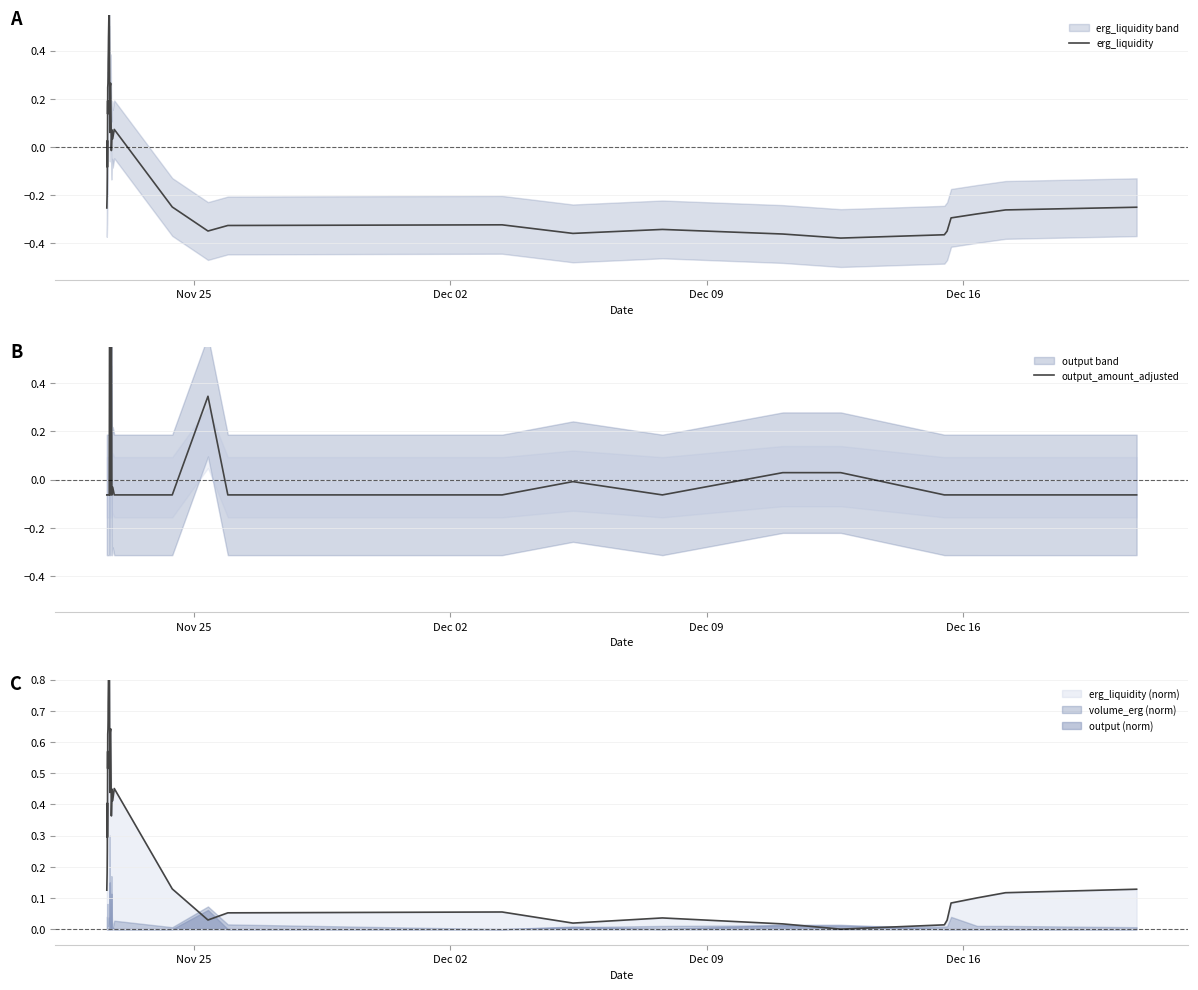

Is the value of erg_liquidity at 14 greater than the value of output_amount_adjusted at Dec 02?

Yes